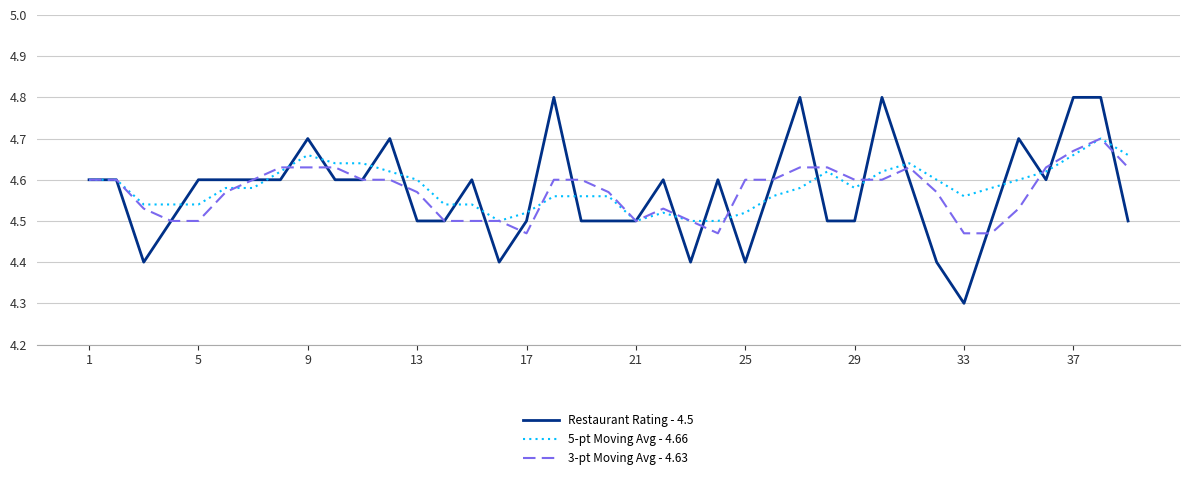

What is the maximum value for Restaurant Rating - 4.5?

4.8